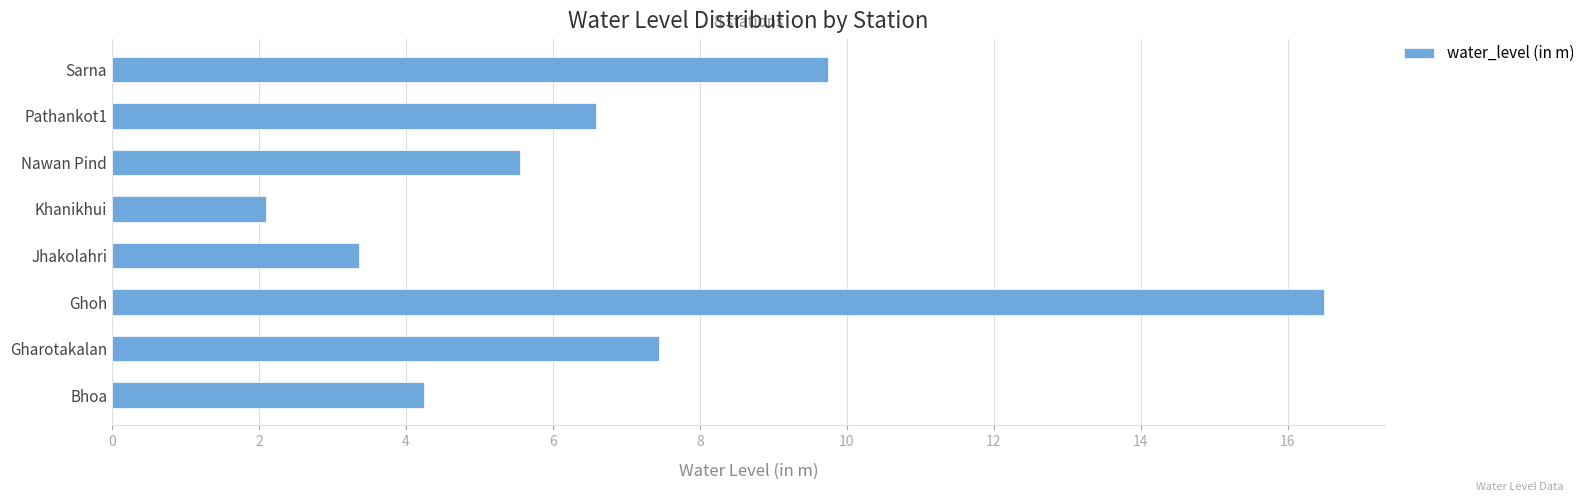

The value at Khanikhui is 1.2. True or false?

False